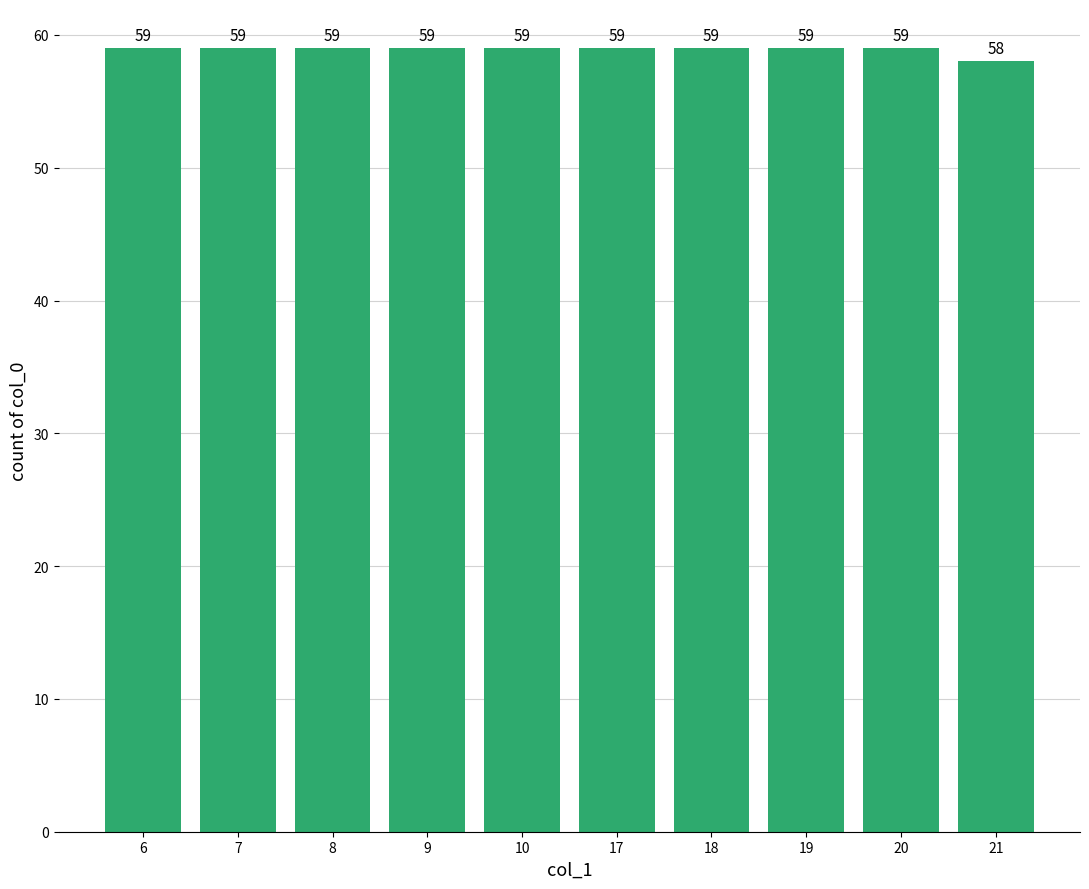

How many values are below 59?

1